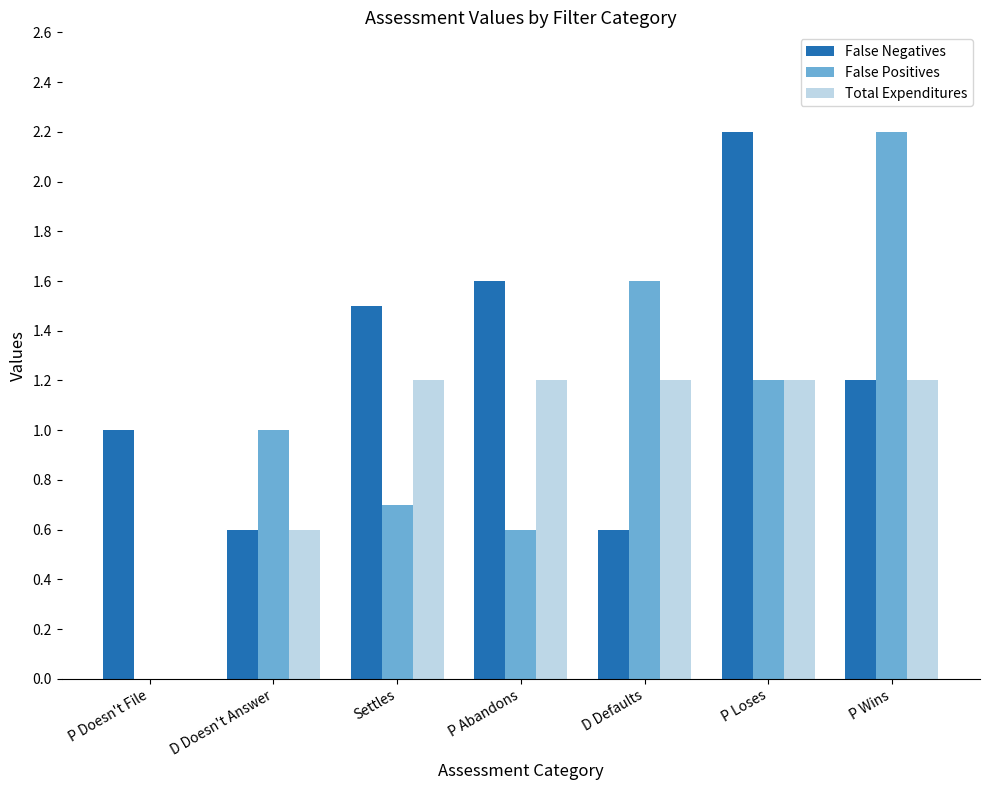

What is the greatest value displayed?

2.2